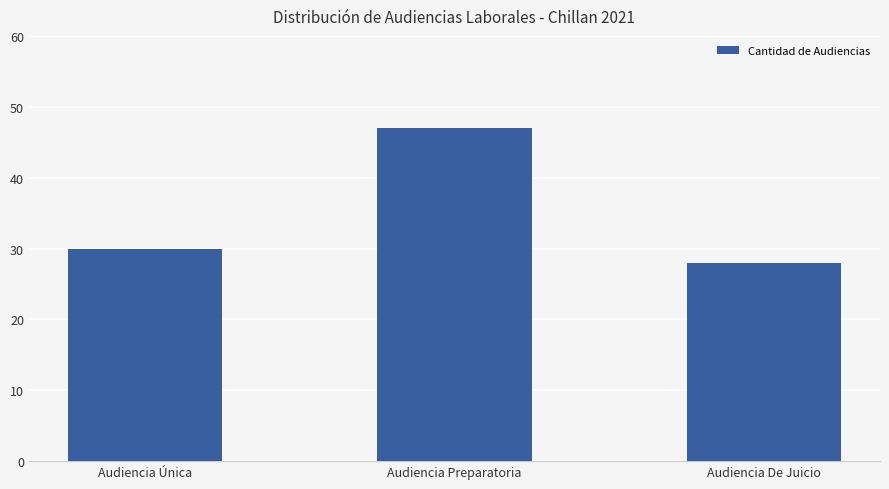

At which category does the chart reach its minimum across all series?

Audiencia De Juicio